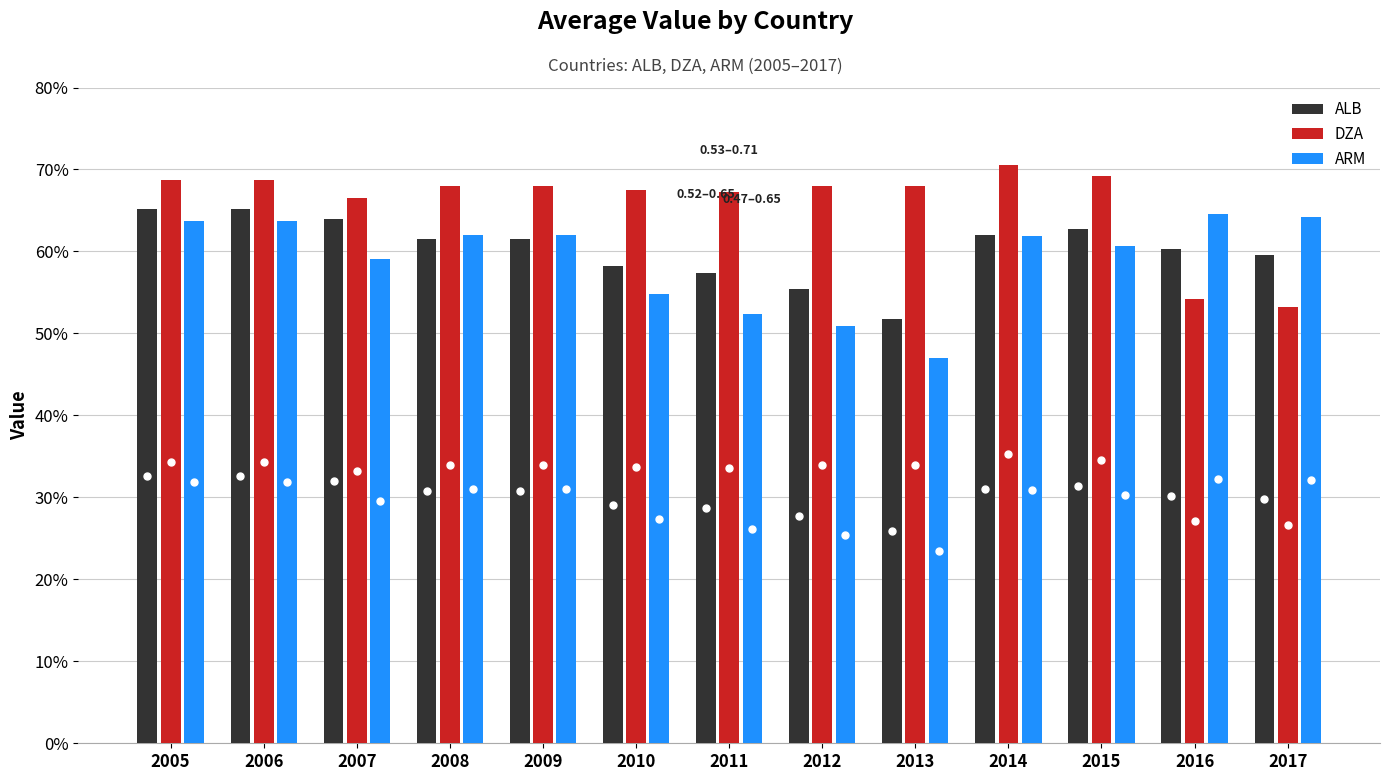

Does the chart contain stacked bars?

No